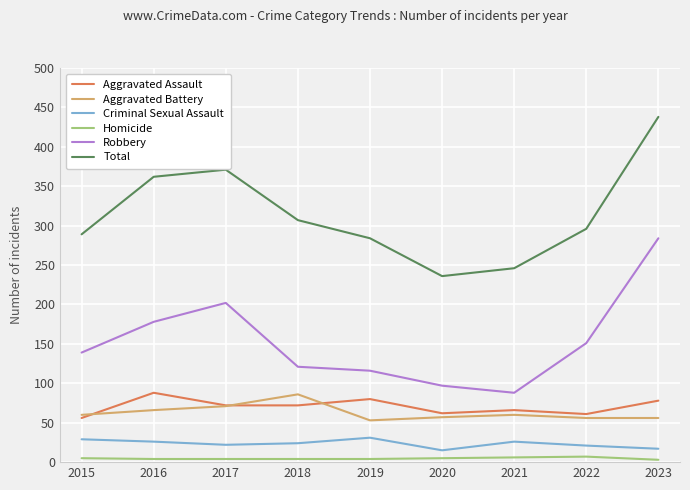

How many interior local peaks does the Total series have?

1